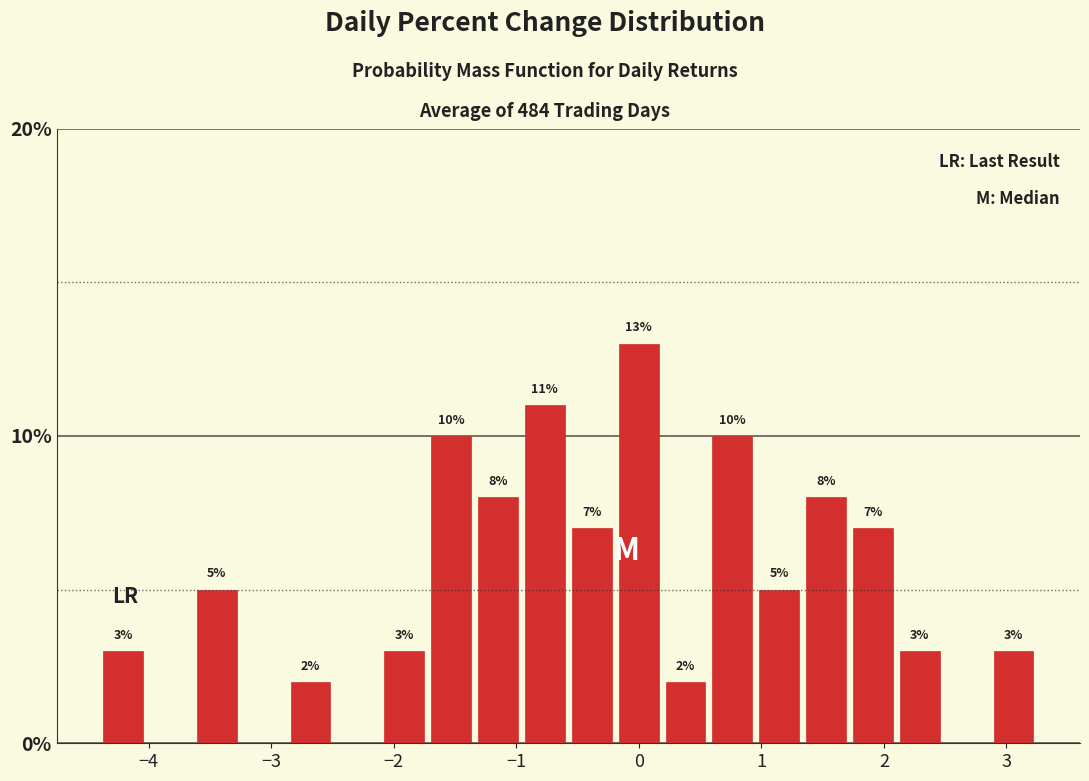

Around what value on the x-axis is the tallest bar? Give the approximate position of its centre, as read against the axis.

0.0